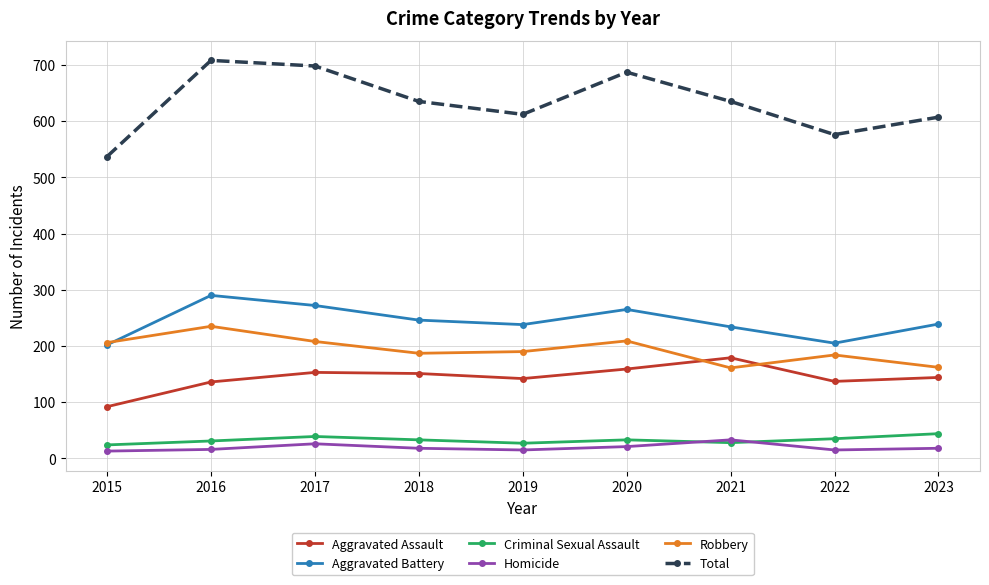

What are all the series names shown in the legend?

Aggravated Assault, Aggravated Battery, Criminal Sexual Assault, Homicide, Robbery, Total